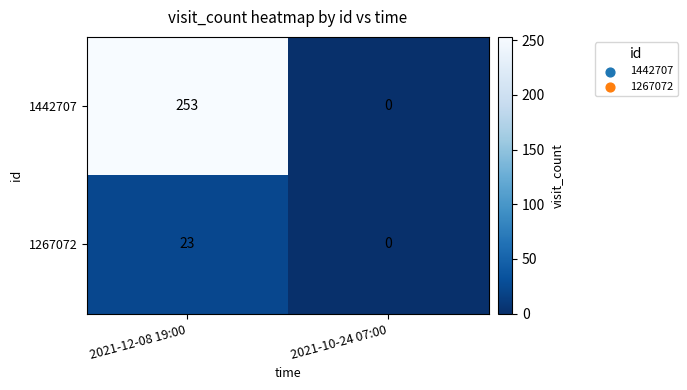

Rank the categories by 1442707 value from lowest to highest.

2021-10-24 07:00, 2021-12-08 19:00